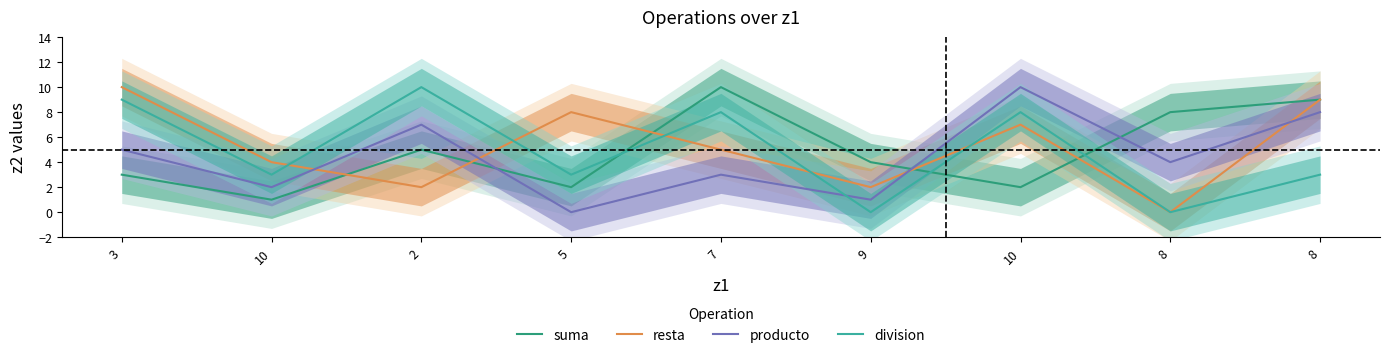

At which category does resta reach its first local peak?

5